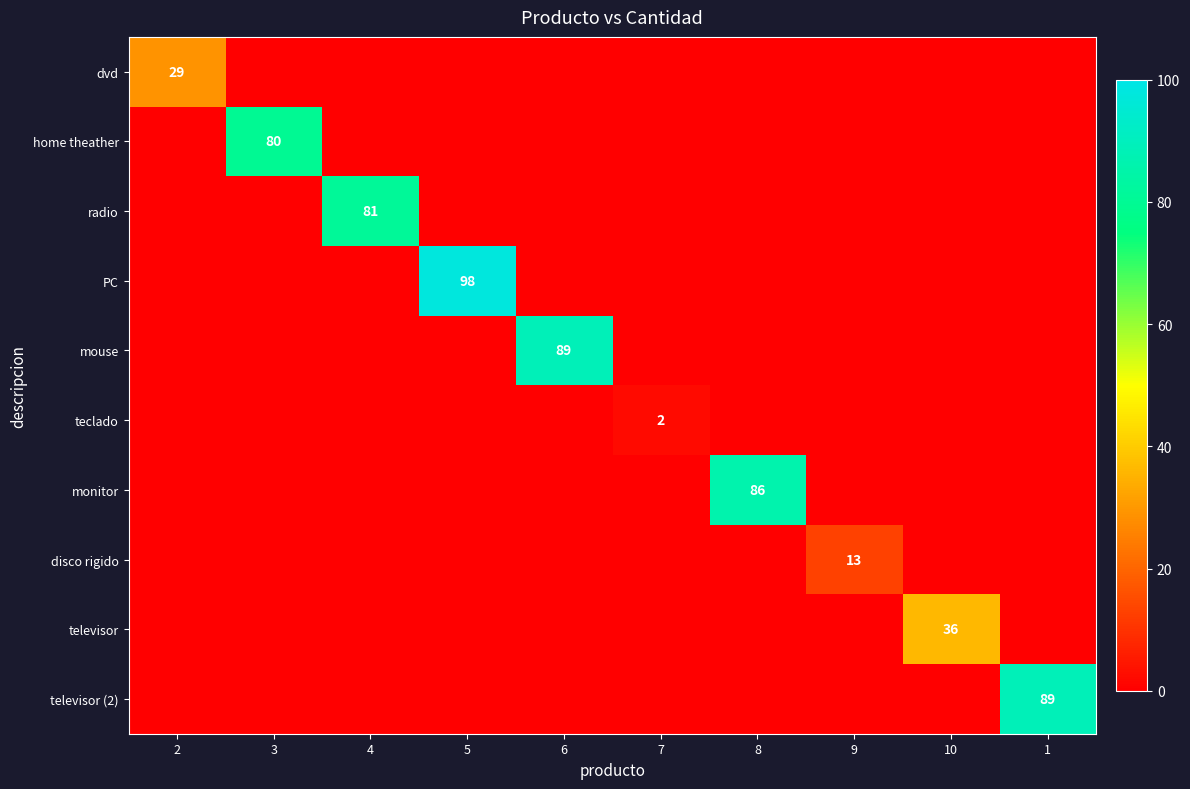

The row_3 series shows 0 at 7. True or false?

True